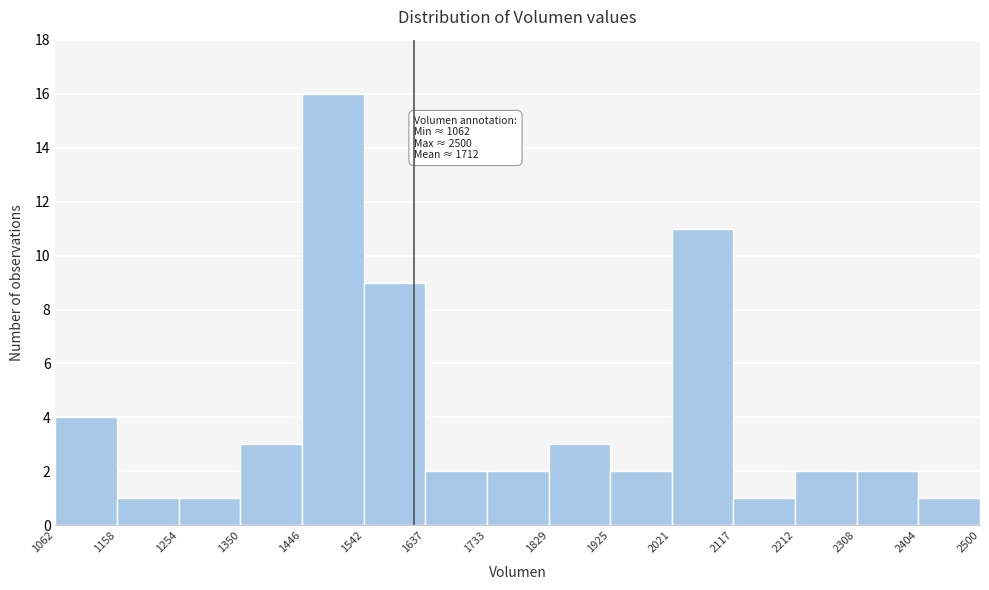

Over which range of the x-axis is the bar tallest?

1446 to 1542